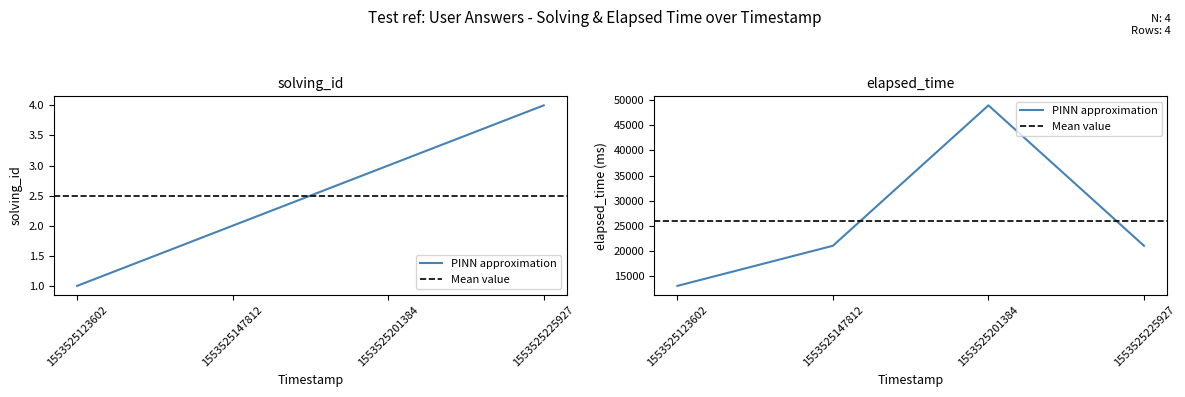

What is the average value of the solving_id series?

2